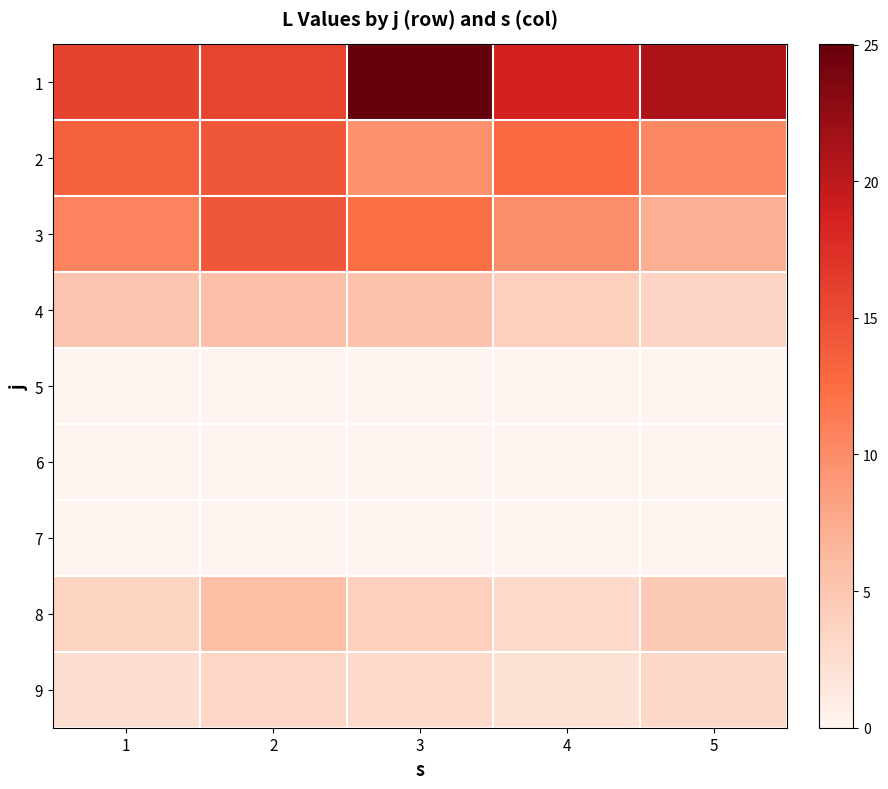

List the series in order of their peak value, highest first.

1, 2, 3, 8, 4, 9, 5, 6, 7